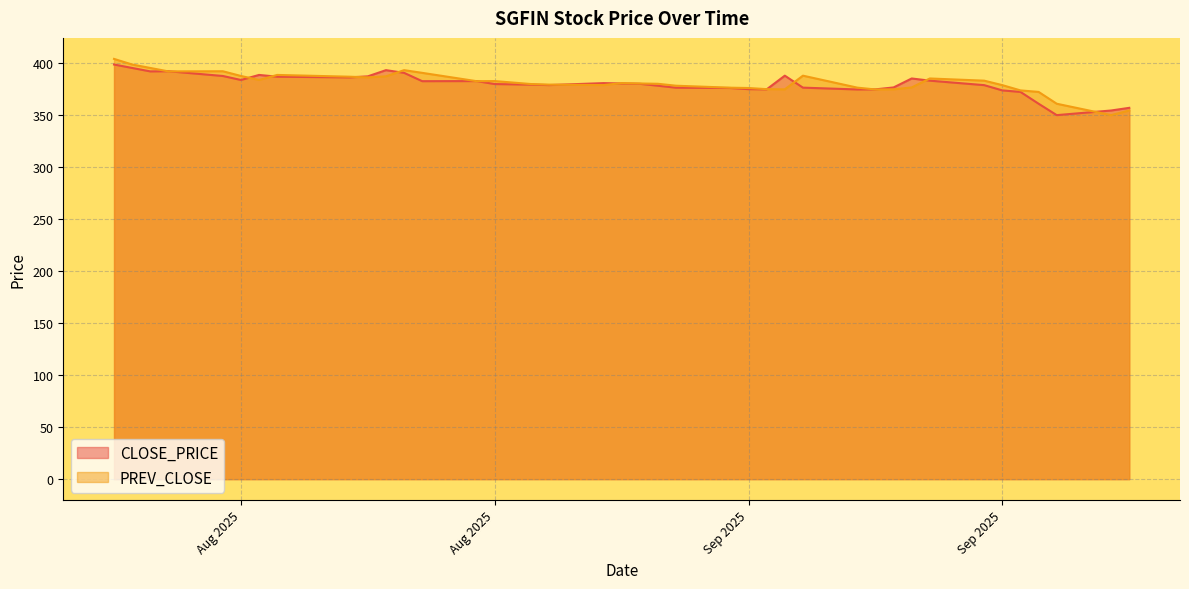

What is the approximate value of PREV_CLOSE at 20-08-2025?

386.8